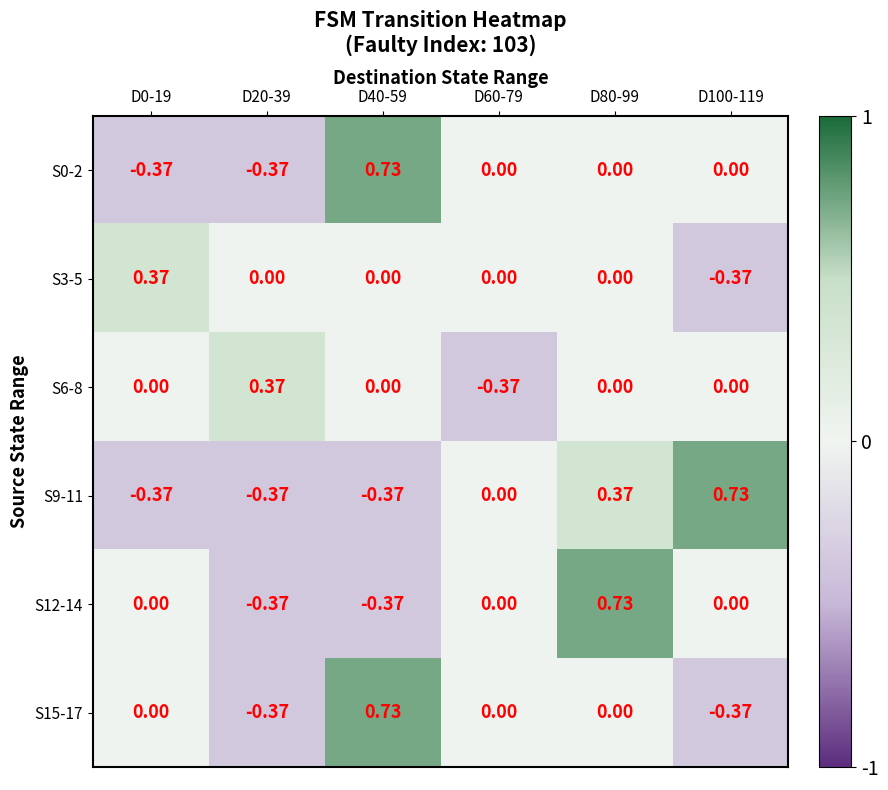

Is the value of S3-5 at D0-19 greater than the value of S6-8 at D80-99?

Yes